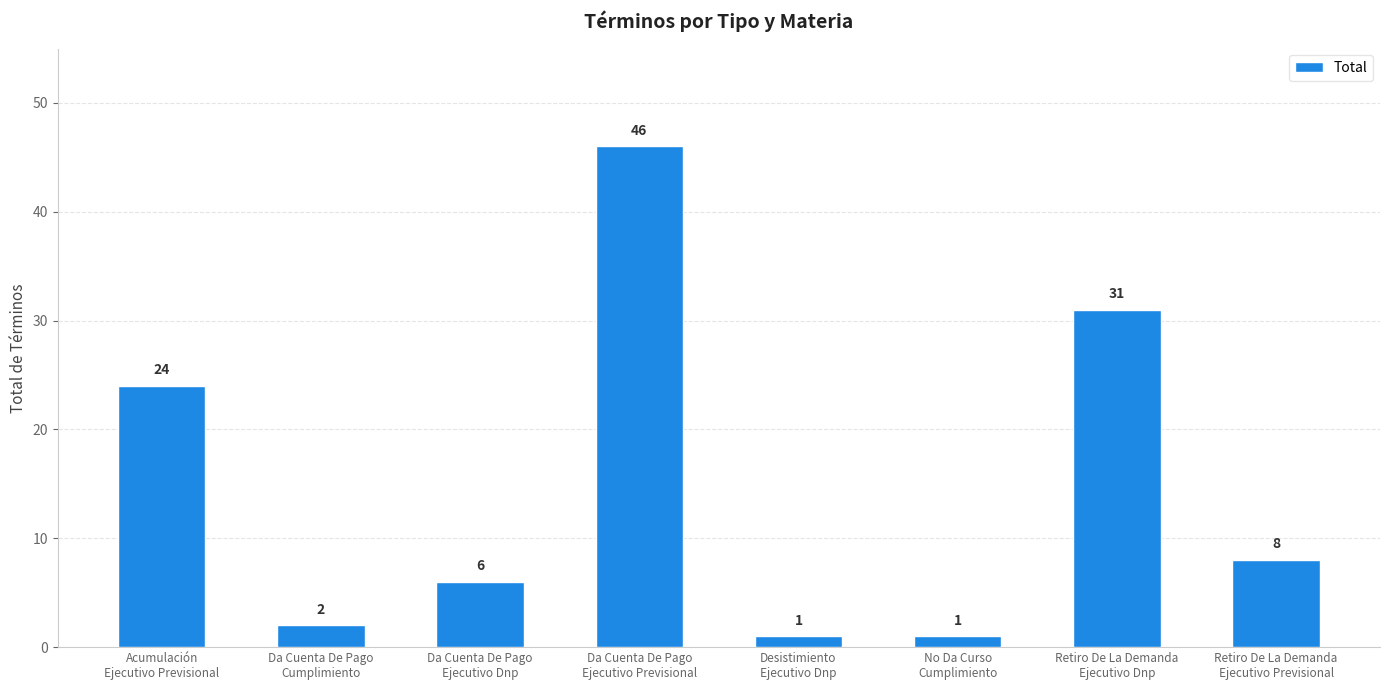

What is the average value?

15